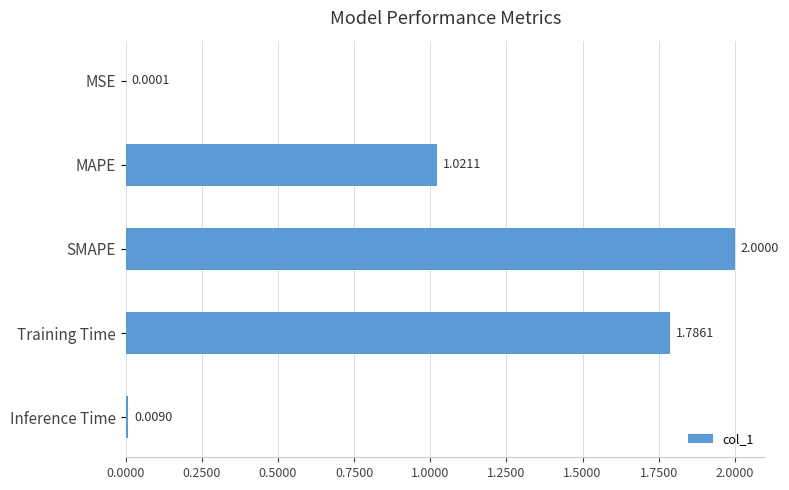

What is the change in value from MAPE to Training Time?

+0.8